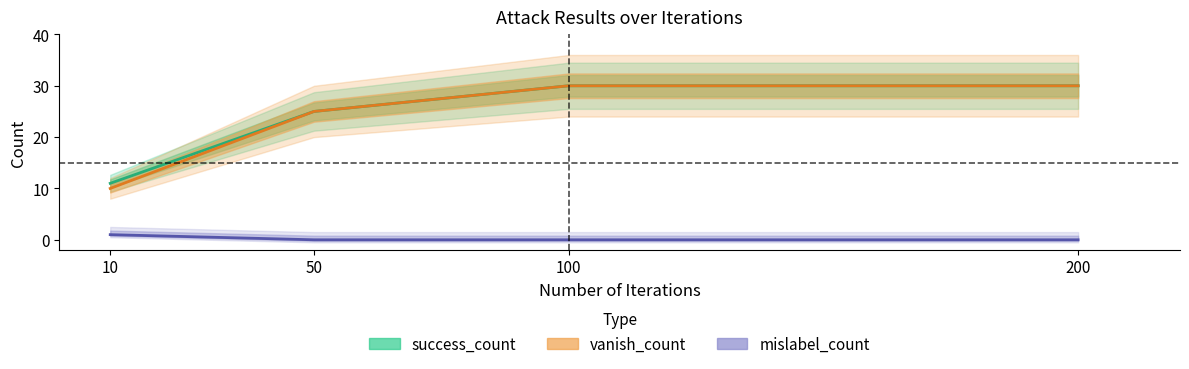

True or false: mislabel_count has a value of 0 at 10.

False